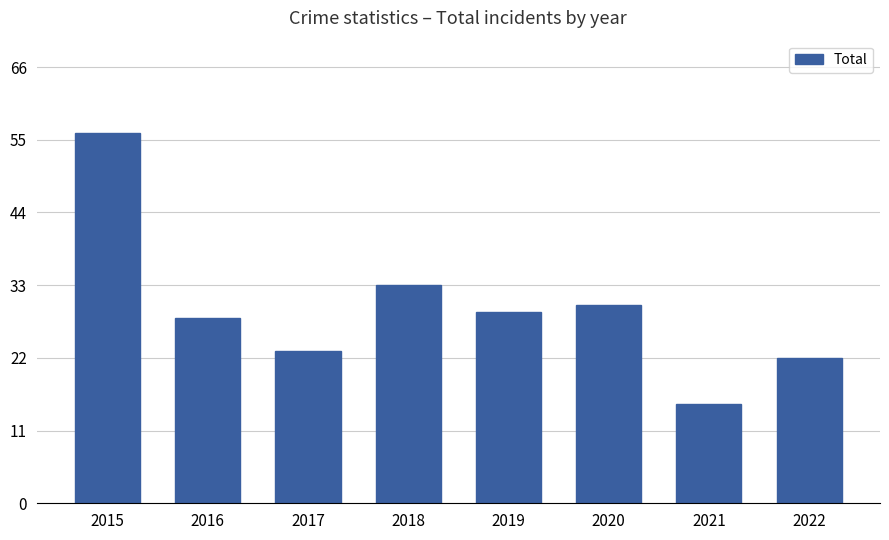

What is the average value?

30